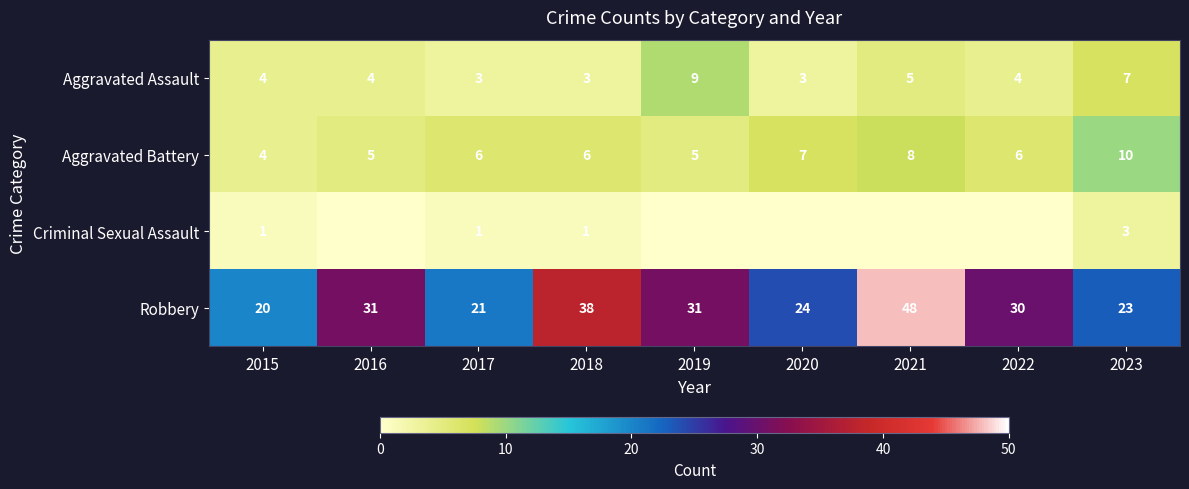

What is the total value across all series at 2023?

43